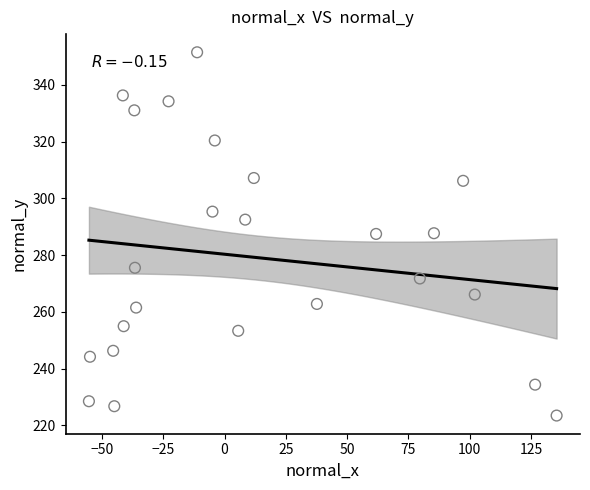

What is the range of Y values (max minus min)?

128.1